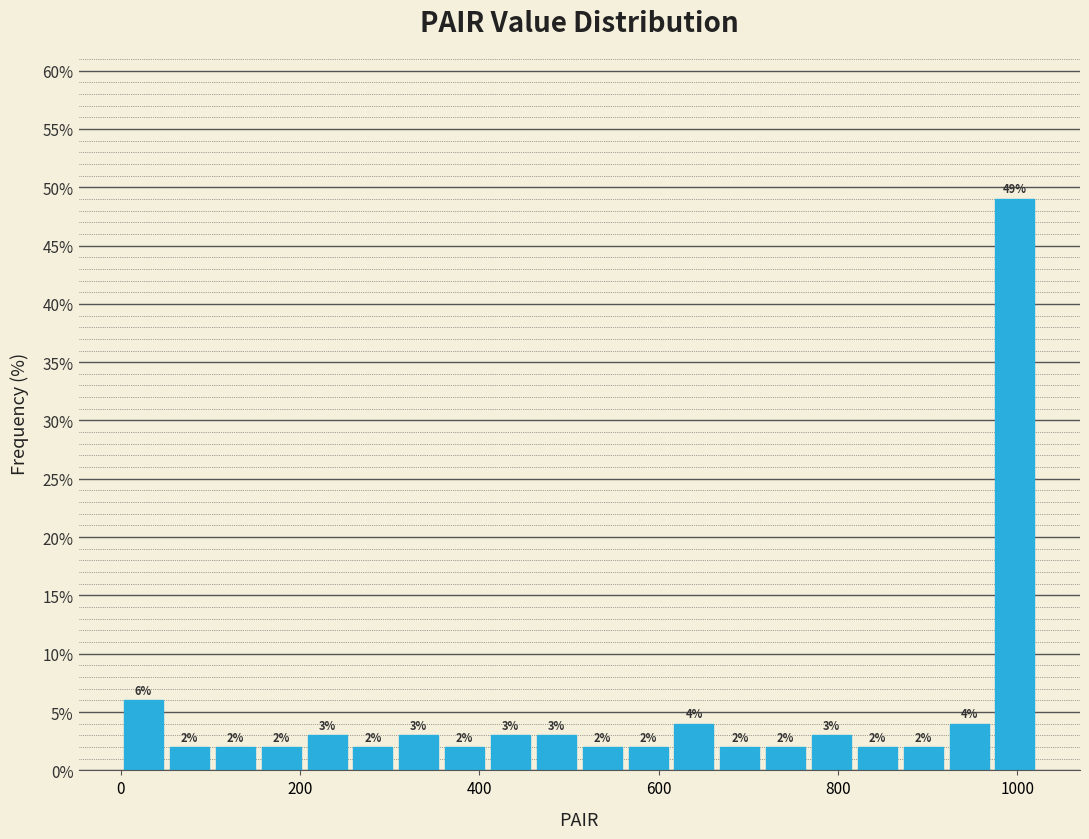

Read against the x-axis, roughly where is the centre of the tallest bar?

1000